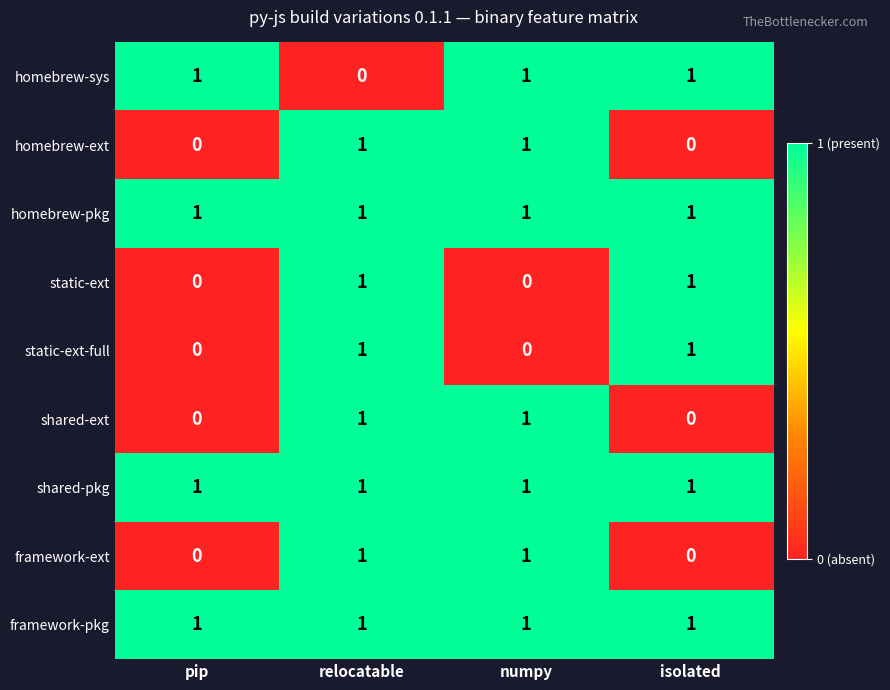

Which category has the lowest value in the homebrew-sys series?

relocatable